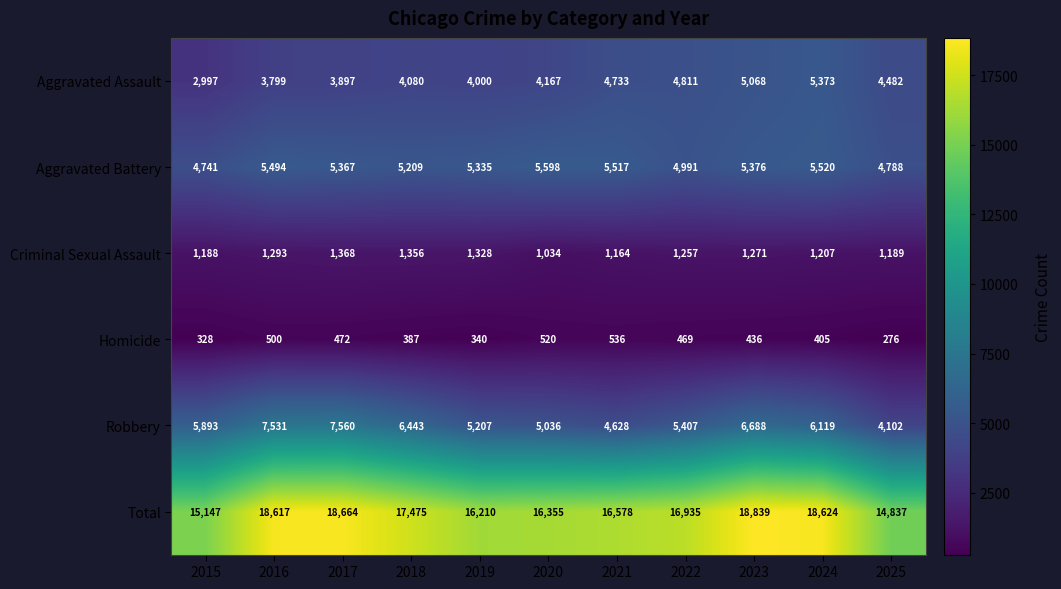

Count the number of data series in this chart.

6